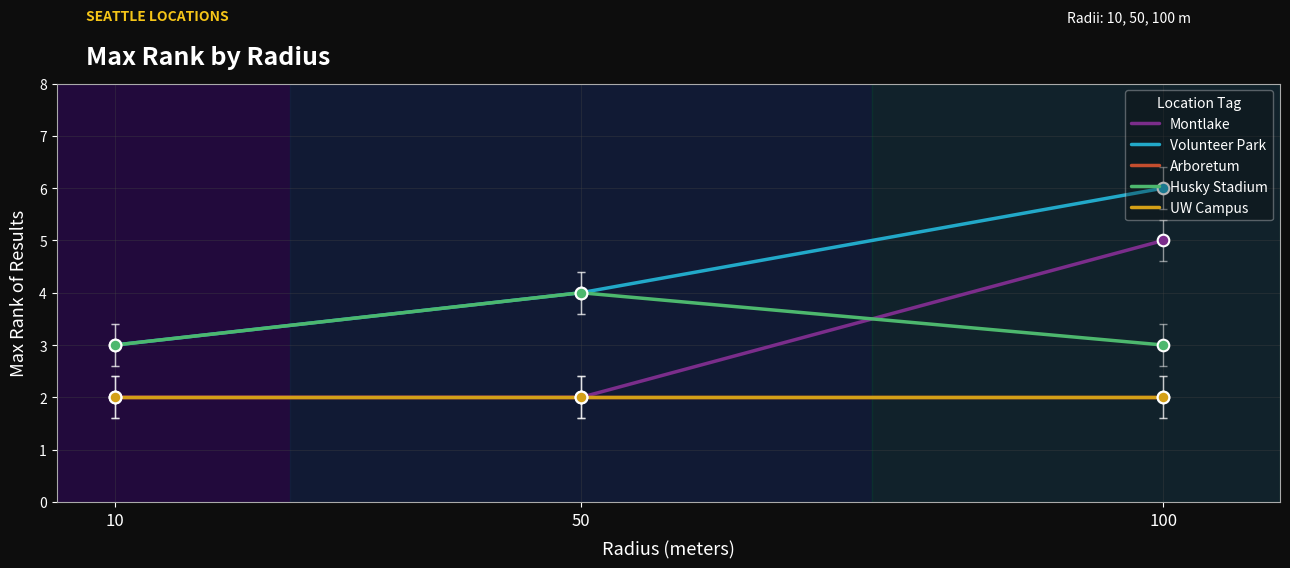

What are all the series names shown in the legend?

Montlake, Volunteer Park, Arboretum, Husky Stadium, UW Campus